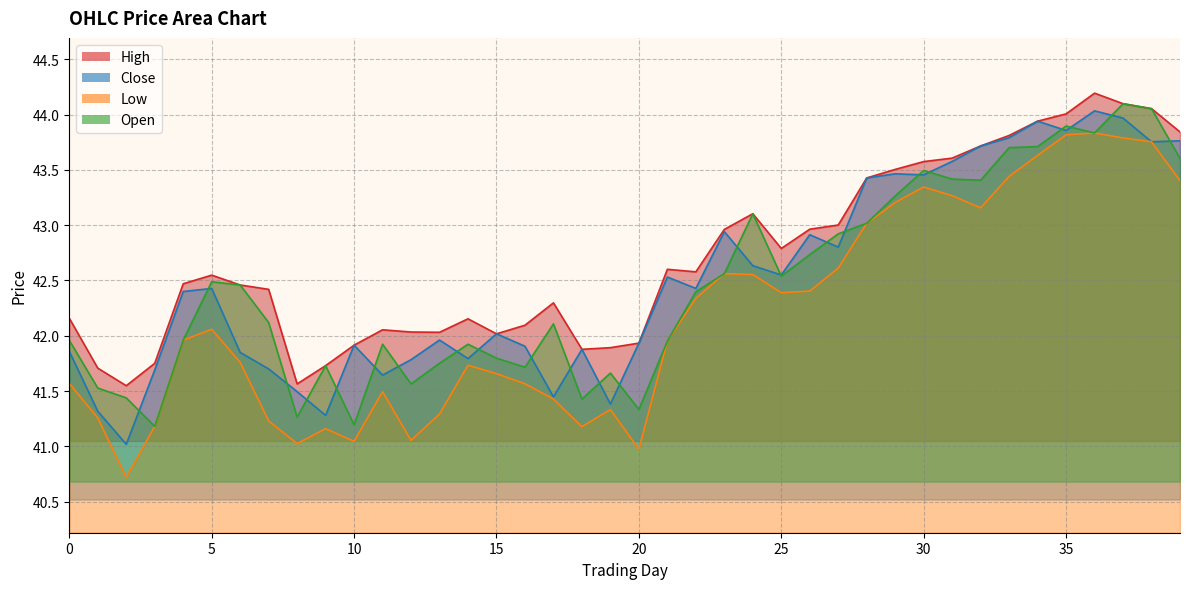

List the labels in order of c value, largest first.

36, 37, 34, 35, 33, 39, 38, 32, 31, 29, 30, 28, 23, 26, 27, 24, 25, 21, 5, 22, 4, 15, 13, 20, 10, 16, 18, 0, 6, 14, 12, 7, 3, 11, 8, 17, 19, 1, 9, 2